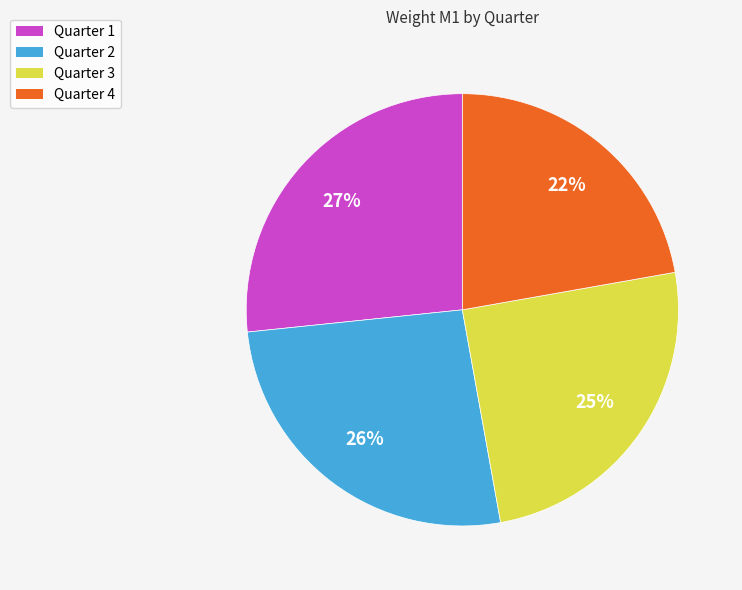

To the nearest percent, what is the average slice percentage?

25%